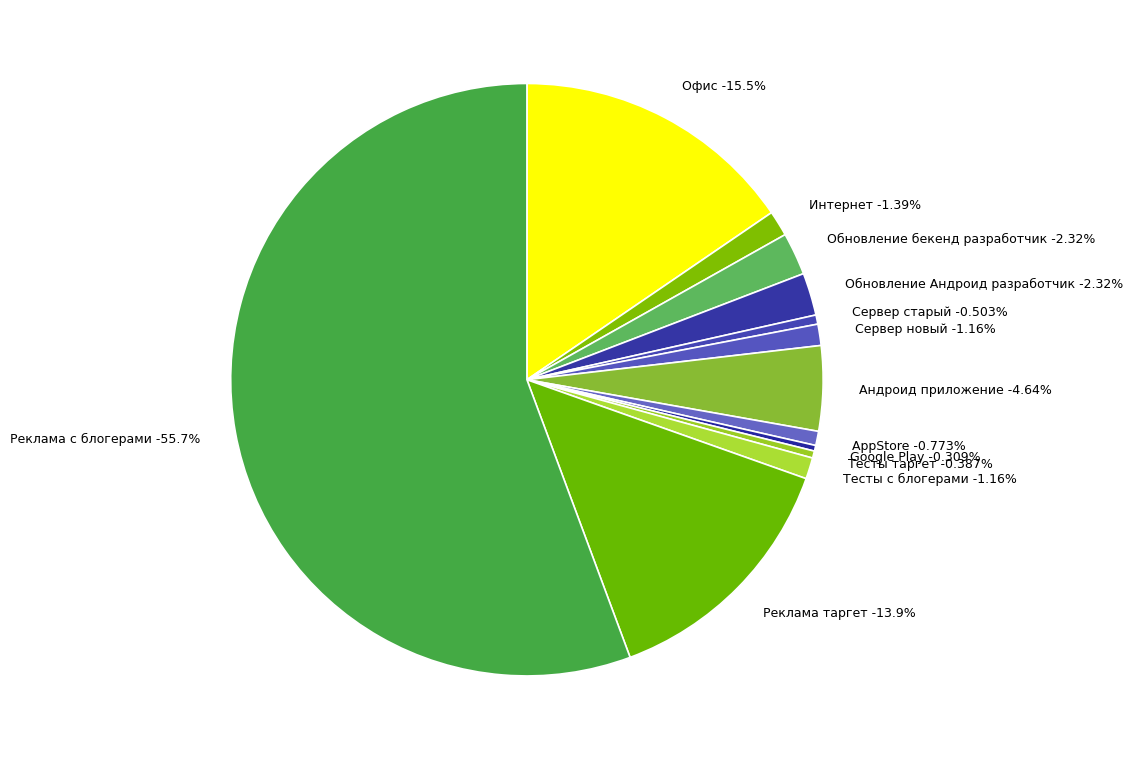

To the nearest percent, what portion does Офис represent?

15%